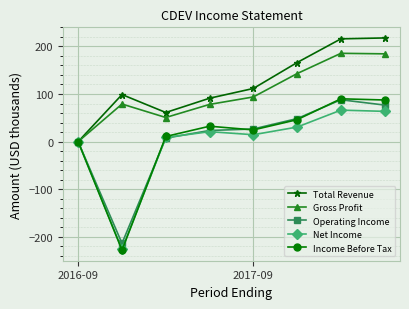

What is the smallest value displayed?

-228.1